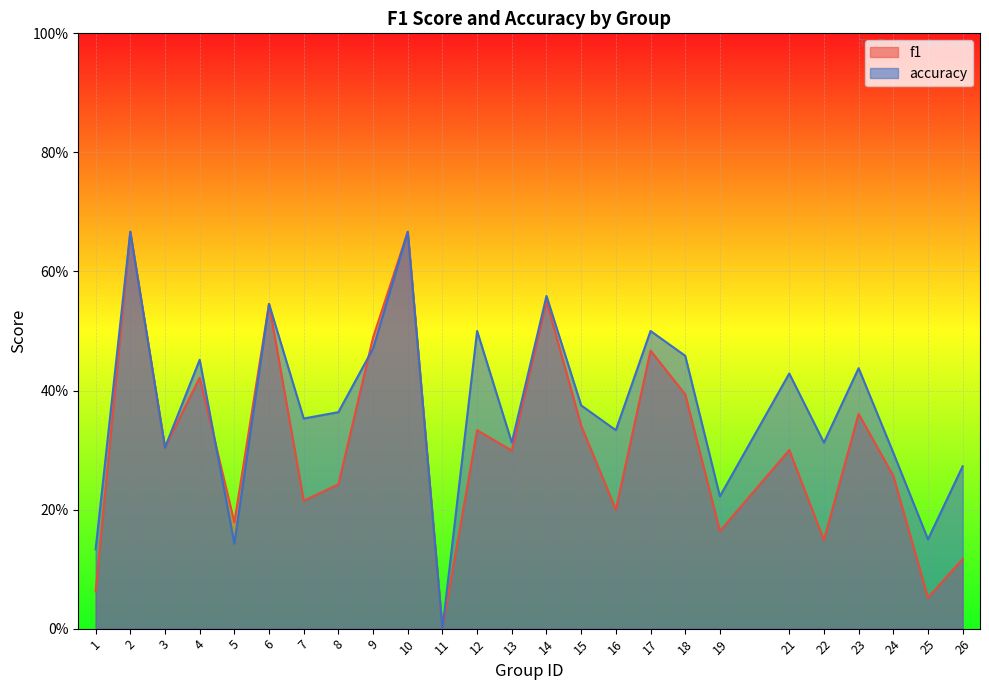

Is the value of f1 at 26 greater than the value of accuracy at 16?

No